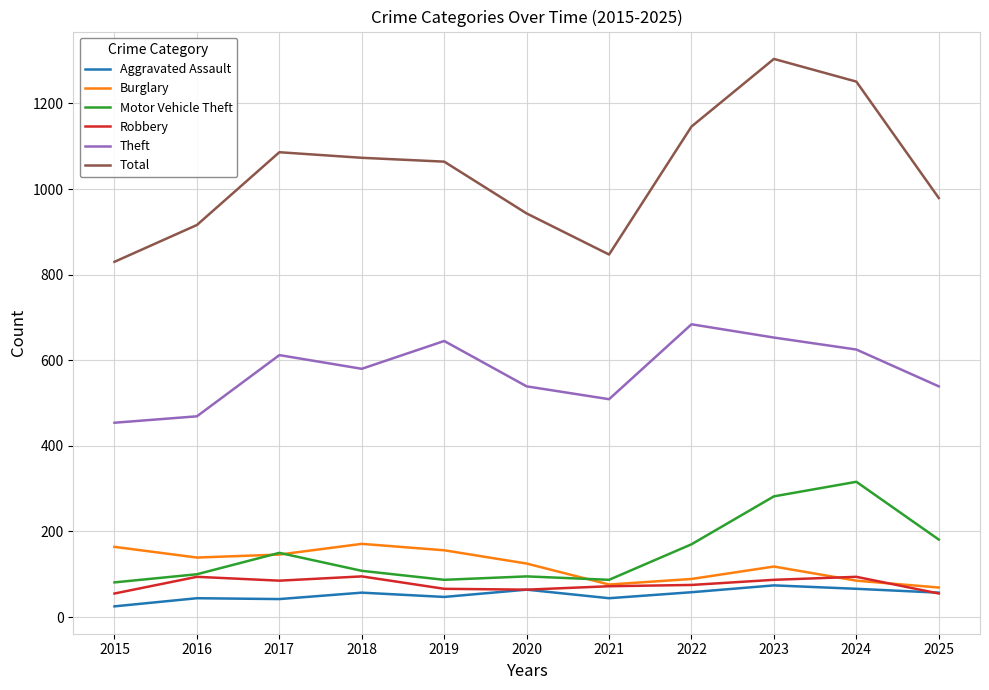

What is the approximate value of Burglary at 2023?

118